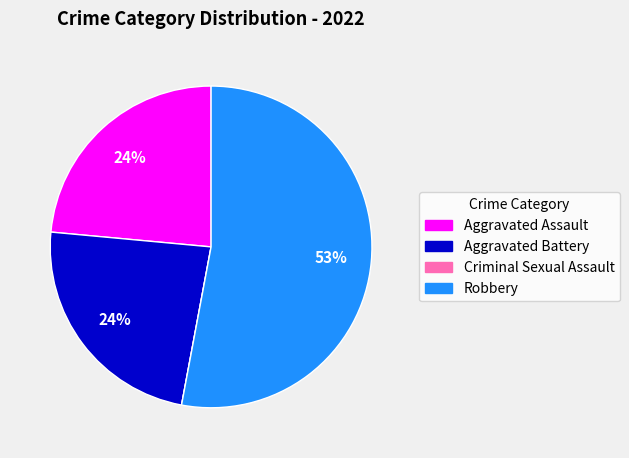

Do Aggravated Battery and Robbery together represent more than half of the pie?

Yes